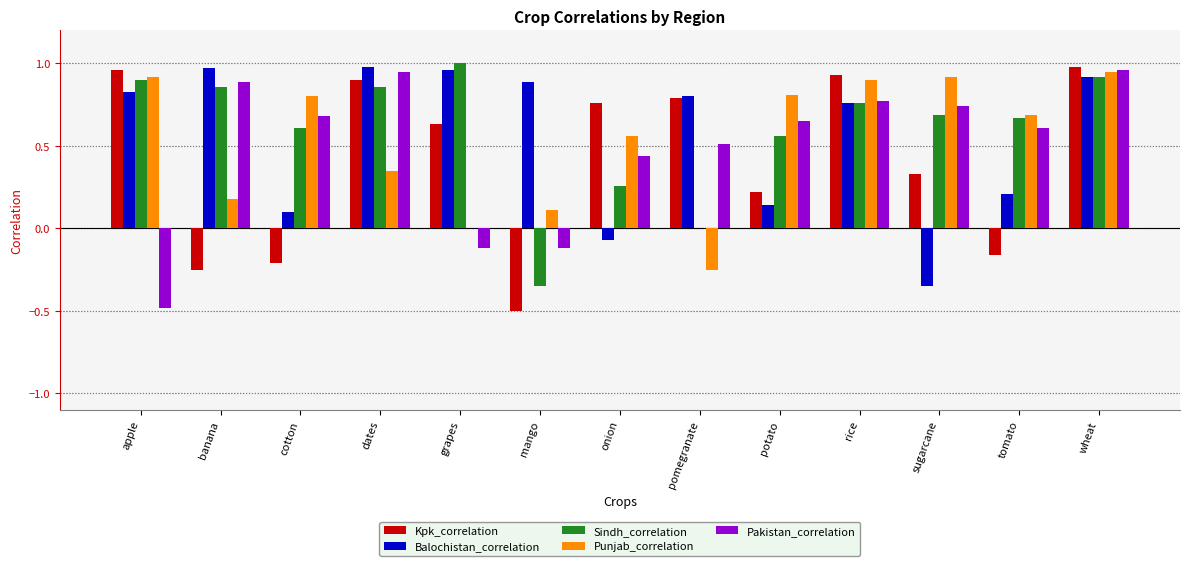

Is it true that Pakistan_correlation equals 1.4 at banana?

False